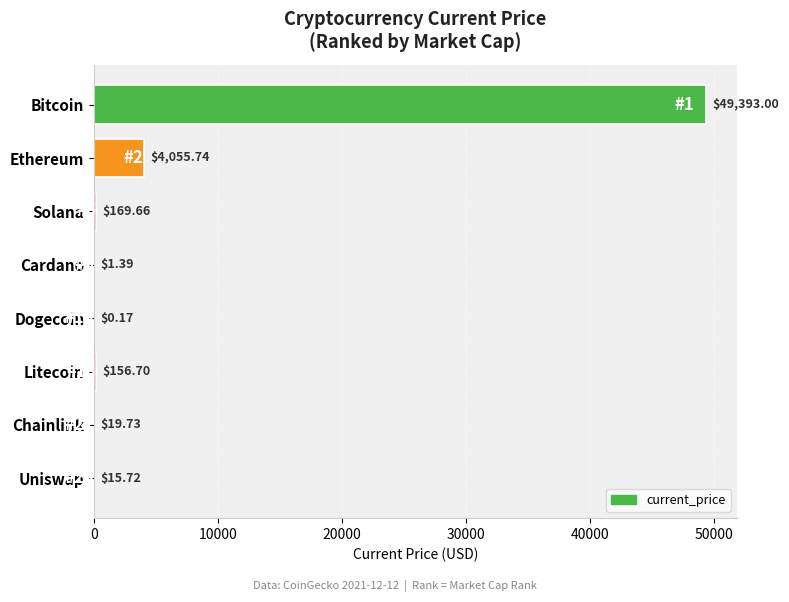

What is the sum of the values at Dogecoin and Bitcoin?

49393.2